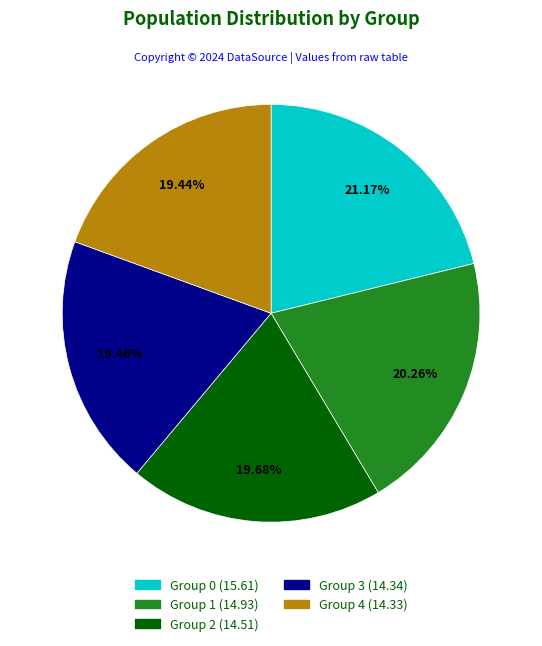

Is there a majority slice in this chart?

No